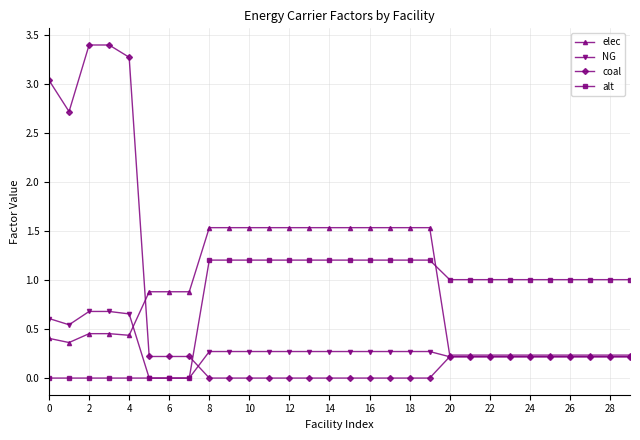

Rank the series by their maximum value, from highest to lowest.

coal, elec, alt, NG